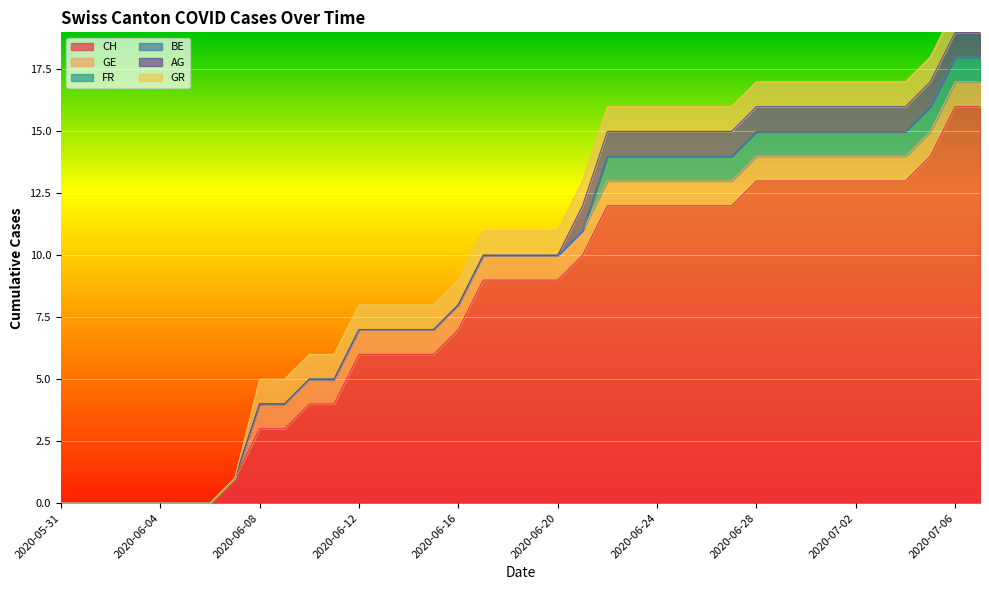

Which series has the largest range (max minus min)?

CH